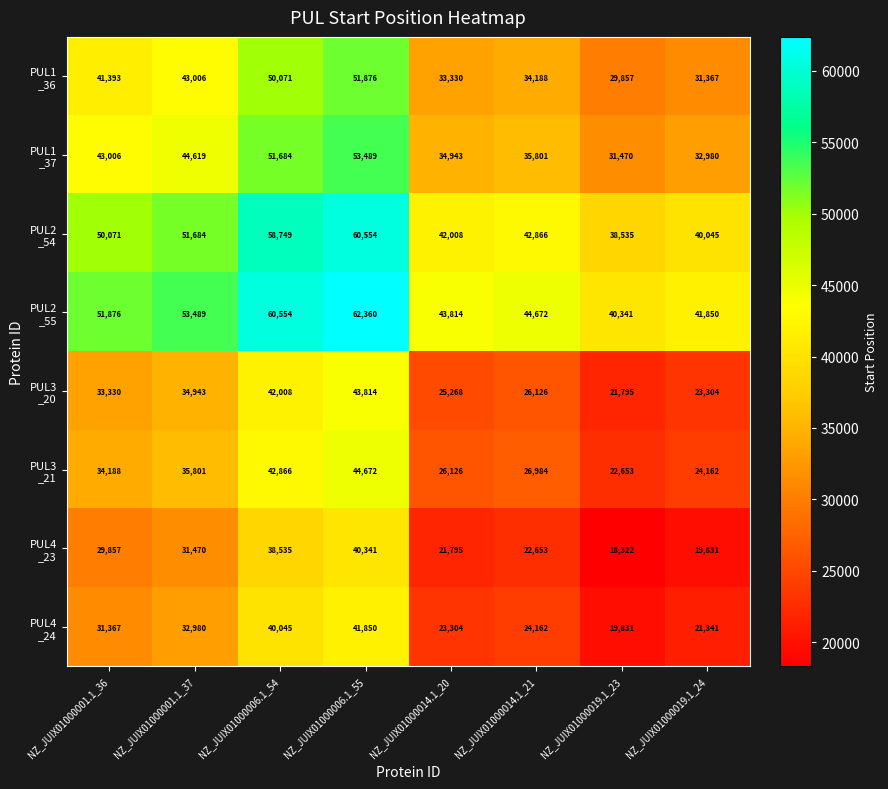

What is the greatest value displayed?

62360